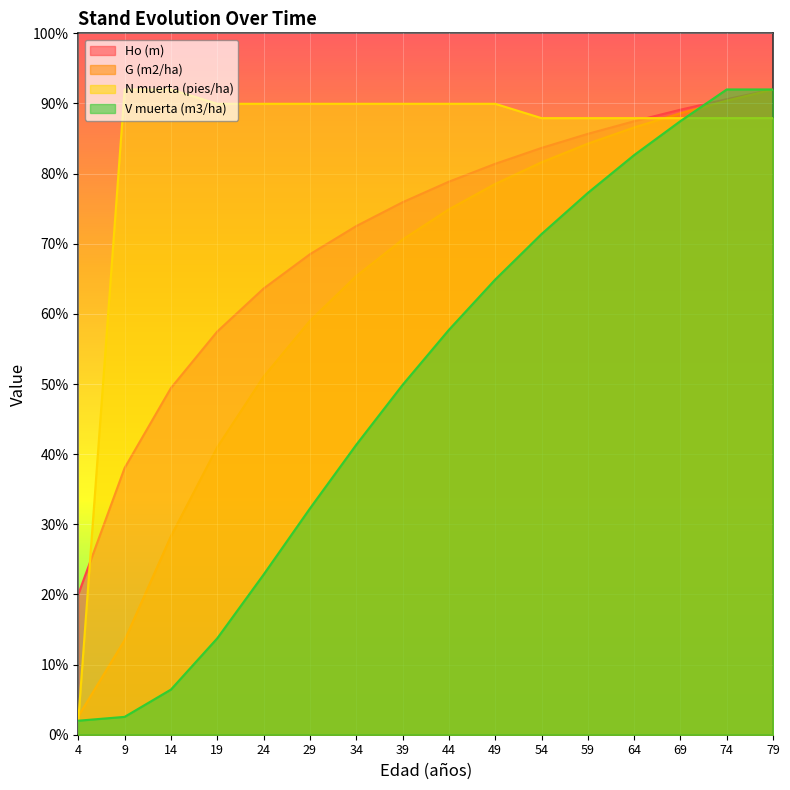

What is the total value across all series at 14?

176.2